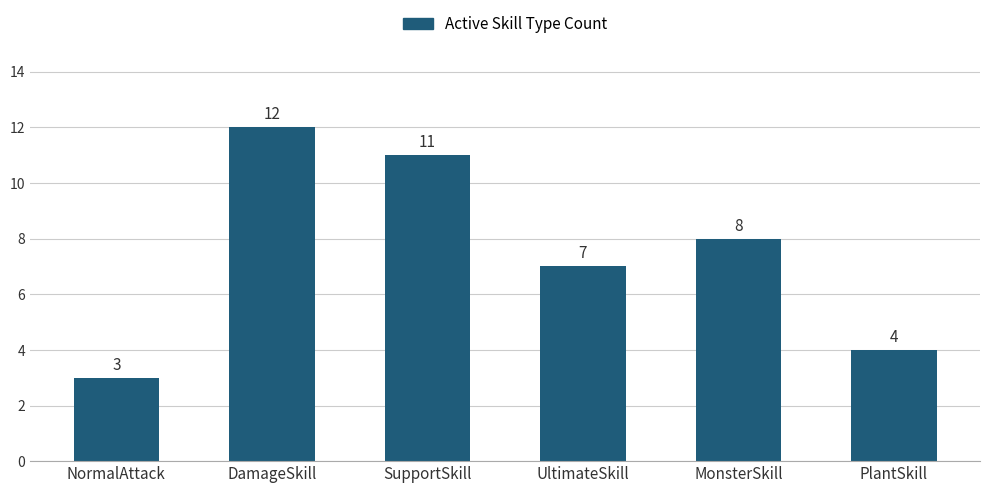

Rank the categories by value from highest to lowest.

DamageSkill, SupportSkill, MonsterSkill, UltimateSkill, PlantSkill, NormalAttack